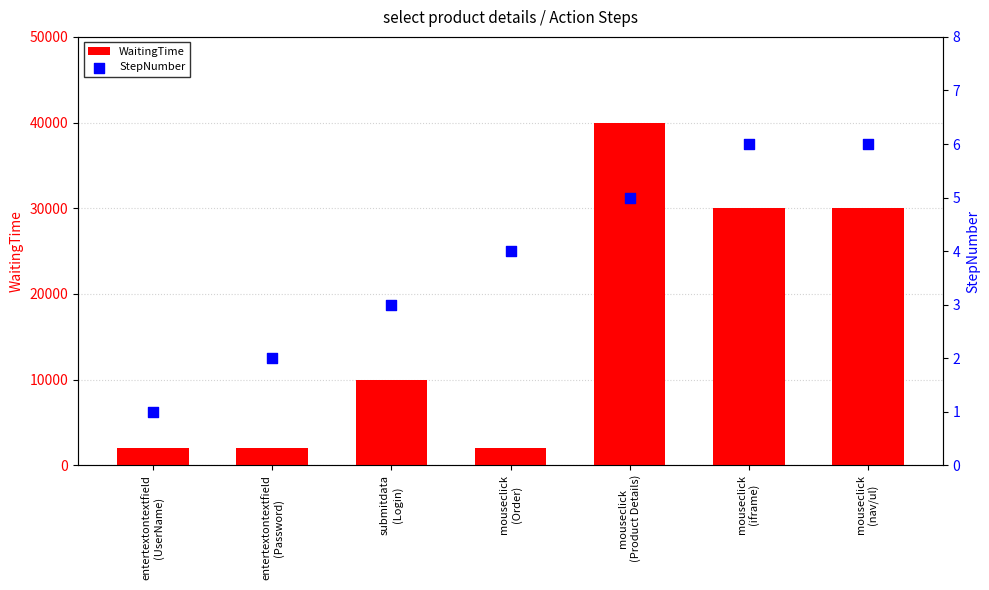

Which series reaches the minimum Y coordinate?

StepNumber